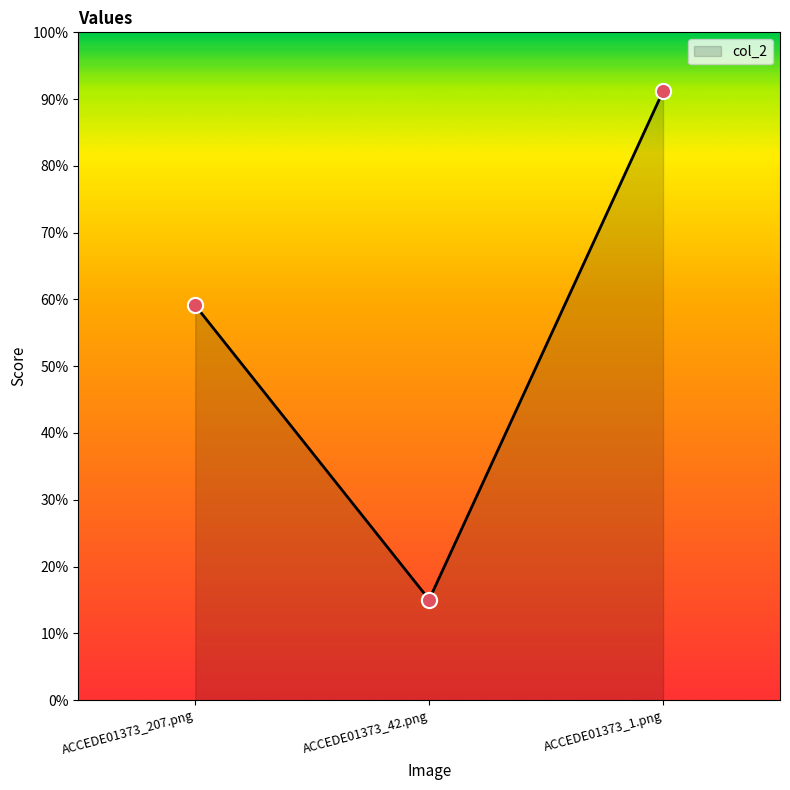

What is the change in value from ACCEDE01373_207.png to ACCEDE01373_42.png?

-0.4